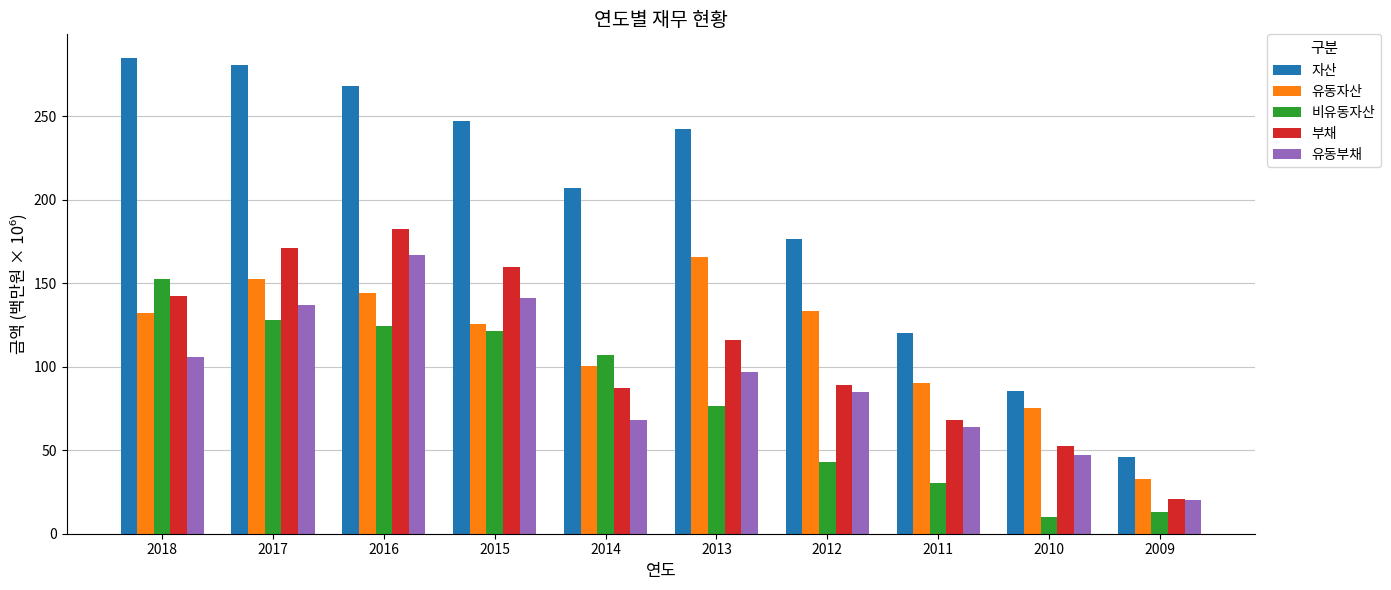

What is the difference between the 유동부채 values at 2015 and 2009?

120.7